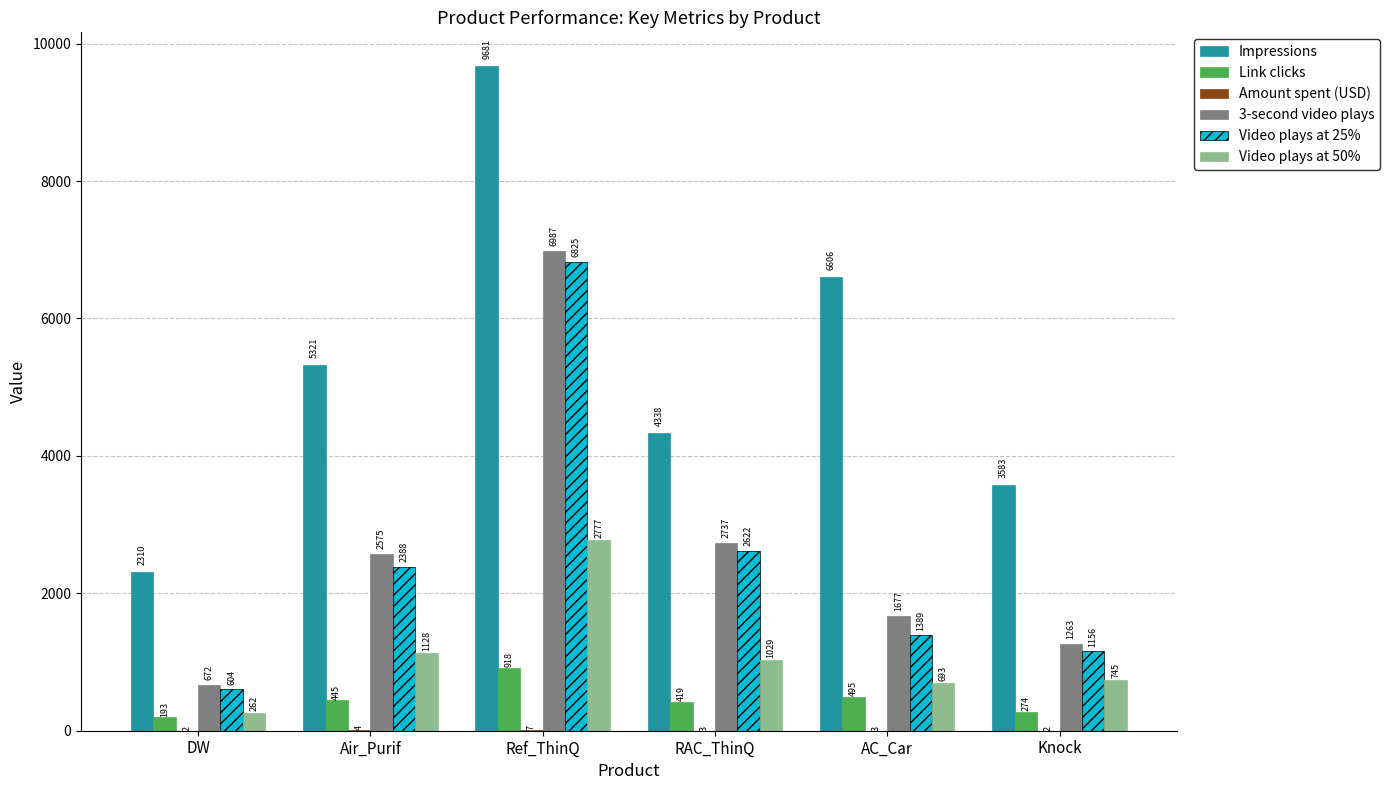

What value does the Link clicks series have at RAC_ThinQ?

419.0